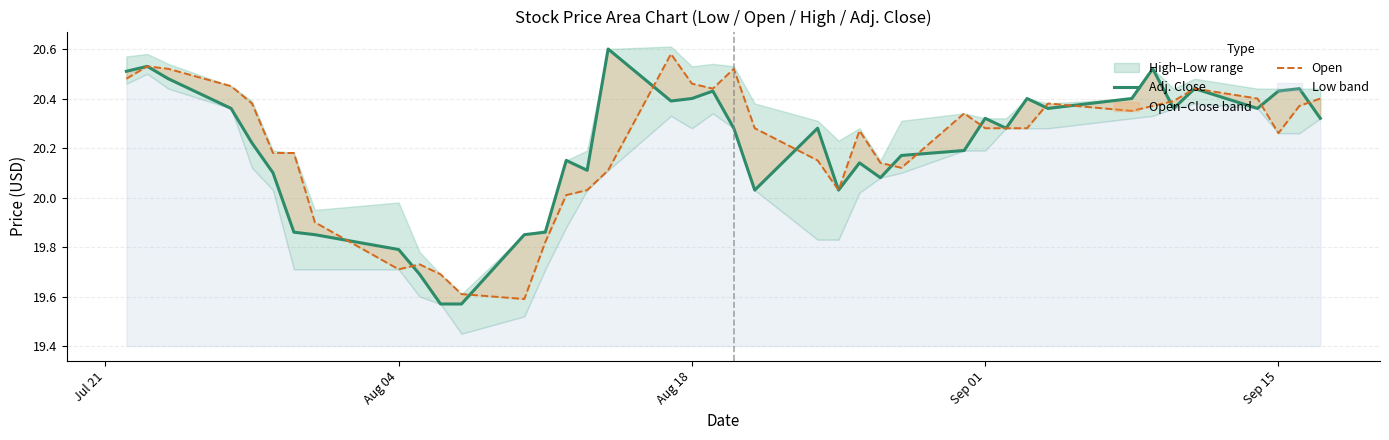

True or false: Adj. Close has more than 2 interior local peaks.

True